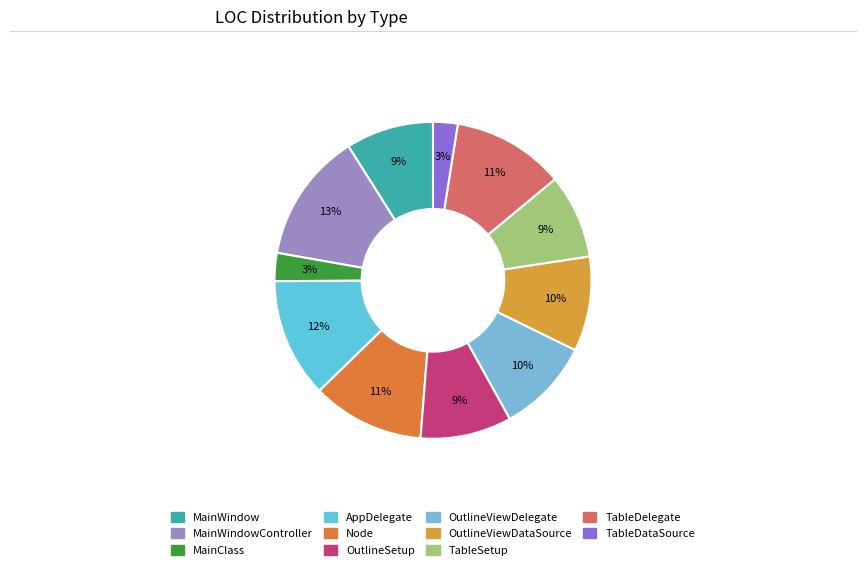

Rank the categories by value from highest to lowest.

MainWindowController, AppDelegate, Node, TableDelegate, OutlineViewDelegate, OutlineViewDataSource, OutlineSetup, MainWindow, TableSetup, MainClass, TableDataSource